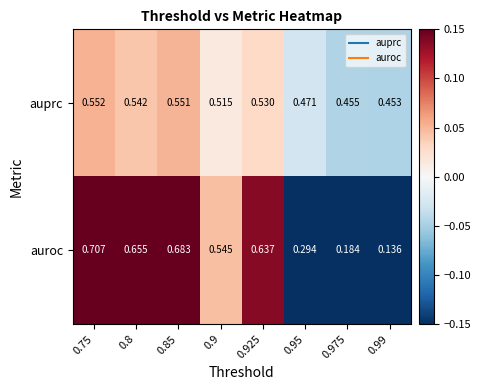

Is the value of auroc at 0.75 greater than the value of auprc at 0.975?

Yes